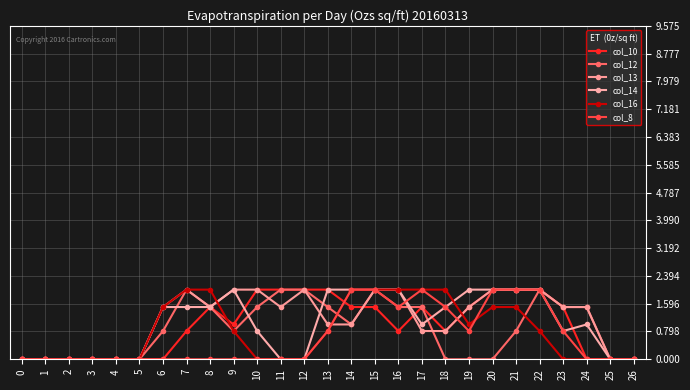

How many categories are shown in the chart?

27